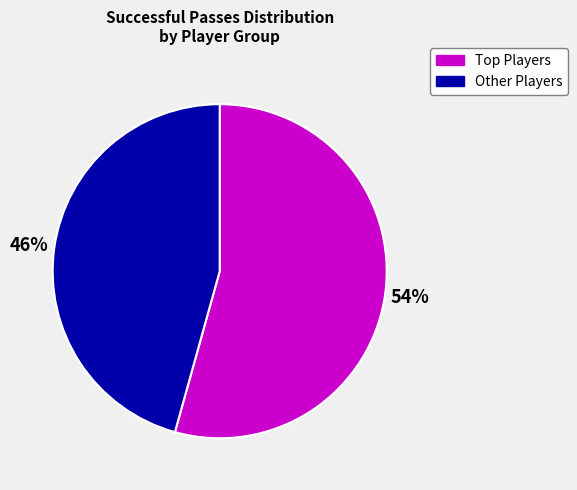

To the nearest percent, what is the average slice percentage?

50%